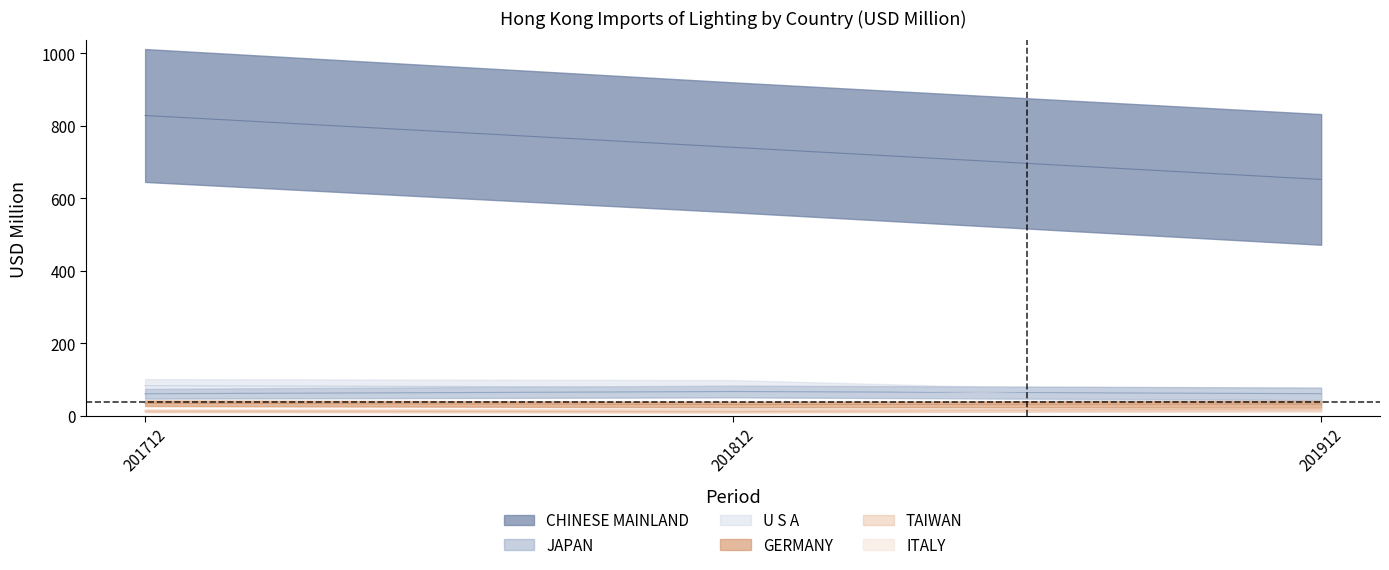

The 201812_Value series shows 31.5 at GERMANY. True or false?

True